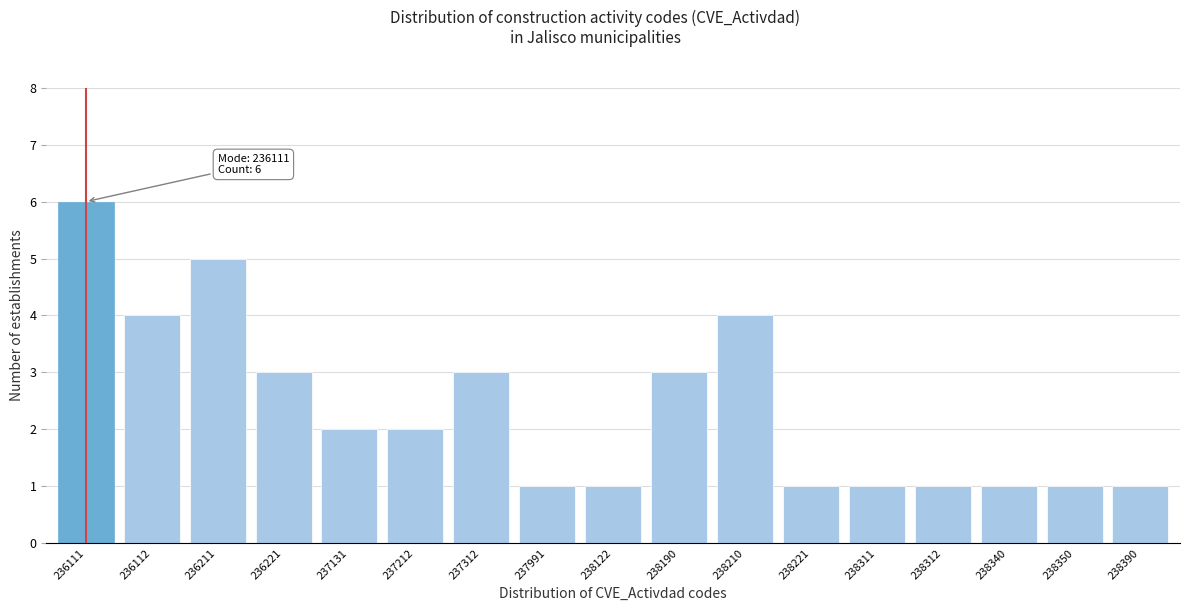

Reading right to left, what are all the values shown in this chart?

1	1	1	1	1	1	4	3	1	1	3	2	2	3	5	4	6